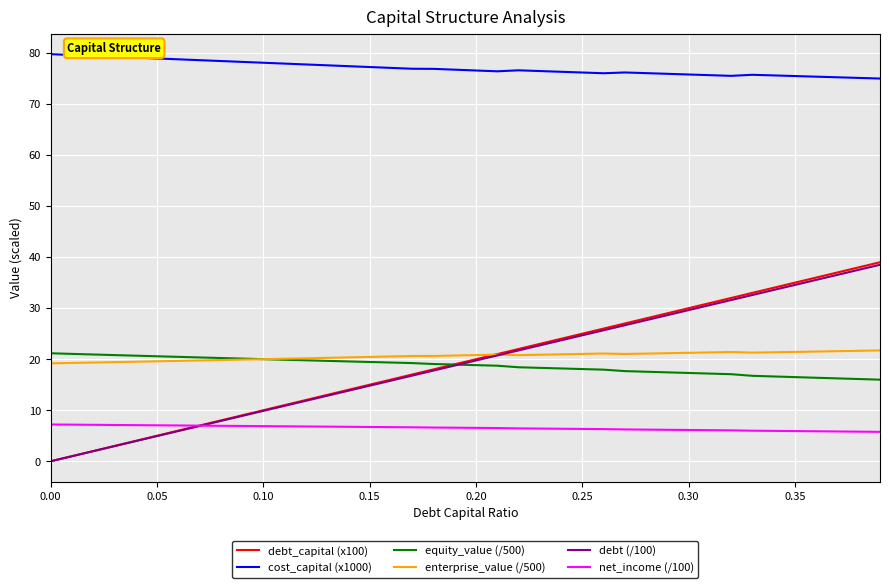

True or false: equity_value (/500) and cost_capital (x1000) intersect in this chart.

False